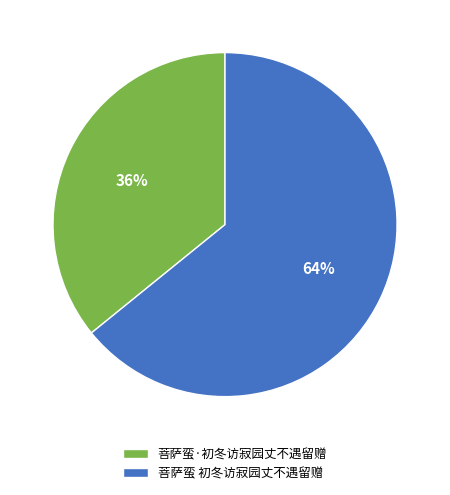

Count the number of slices in the pie.

2